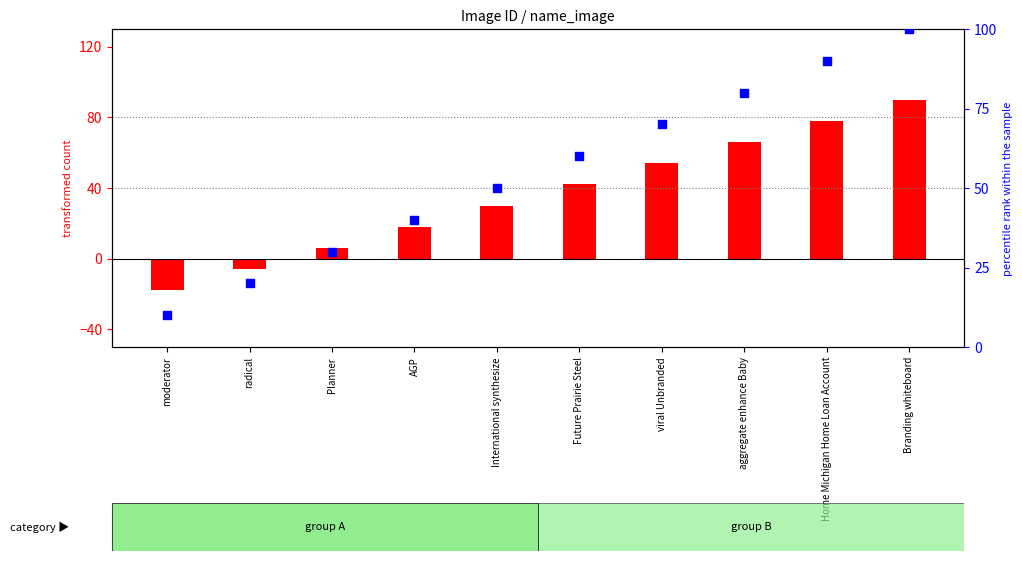

At how many categories does at least one series exceed 93?

1